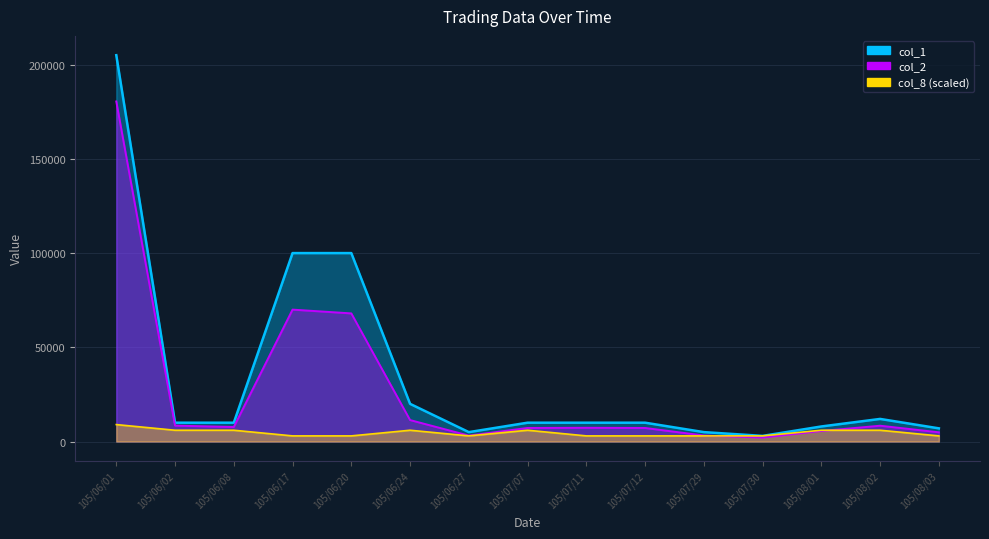

Reading left to right, extract all data points from this chart.

col_1: 205000	10000	10000	100000	100000	20000	5000	10000	10000	10000	5000	3000	8000	12000	7000
col_2: 180450	8450	7700	70000	68000	11400	3150	7200	7300	7200	3200	2100	5600	8400	4900
col_8: 9000	6000	6000	3000	3000	6000	3000	6000	3000	3000	3000	3000	6000	6000	3000